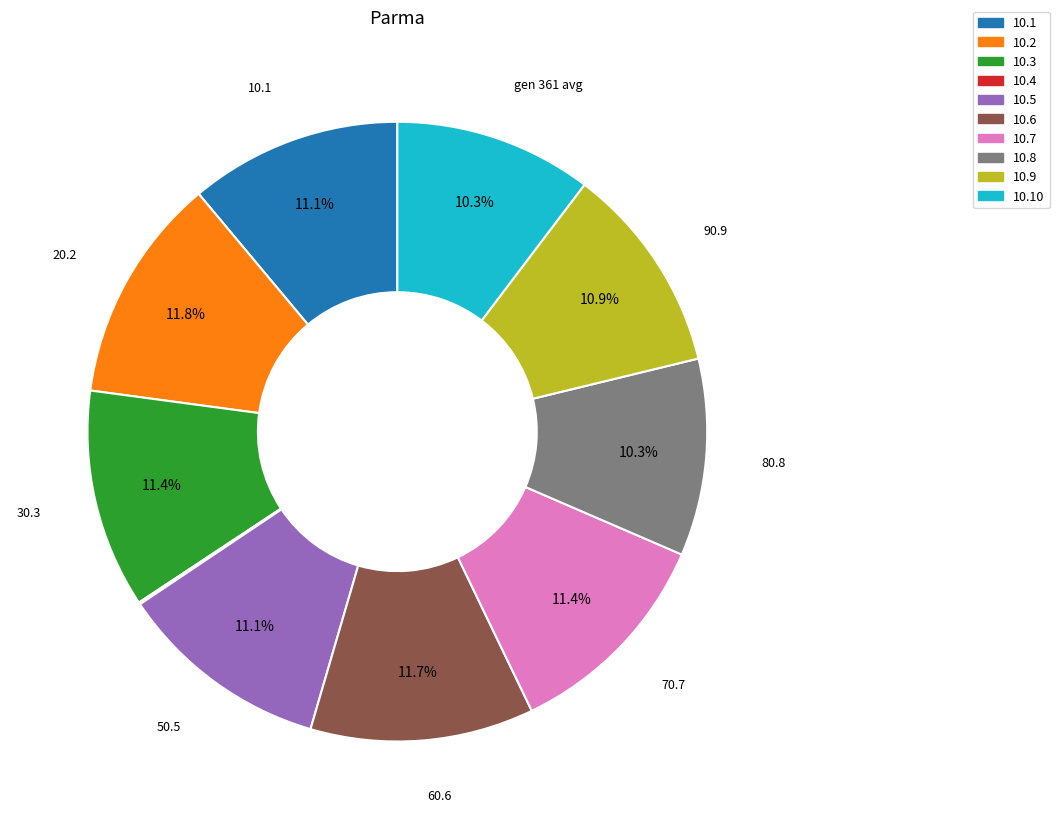

Is there any slice that represents more than half of the pie?

No